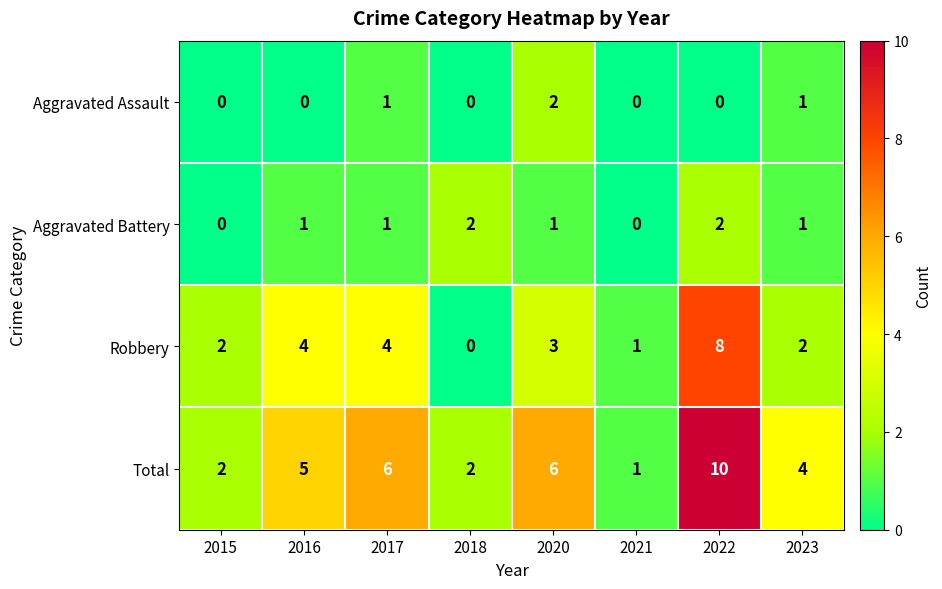

Rank the series at 2020 from highest to lowest value.

Total, Robbery, Aggravated Assault, Aggravated Battery